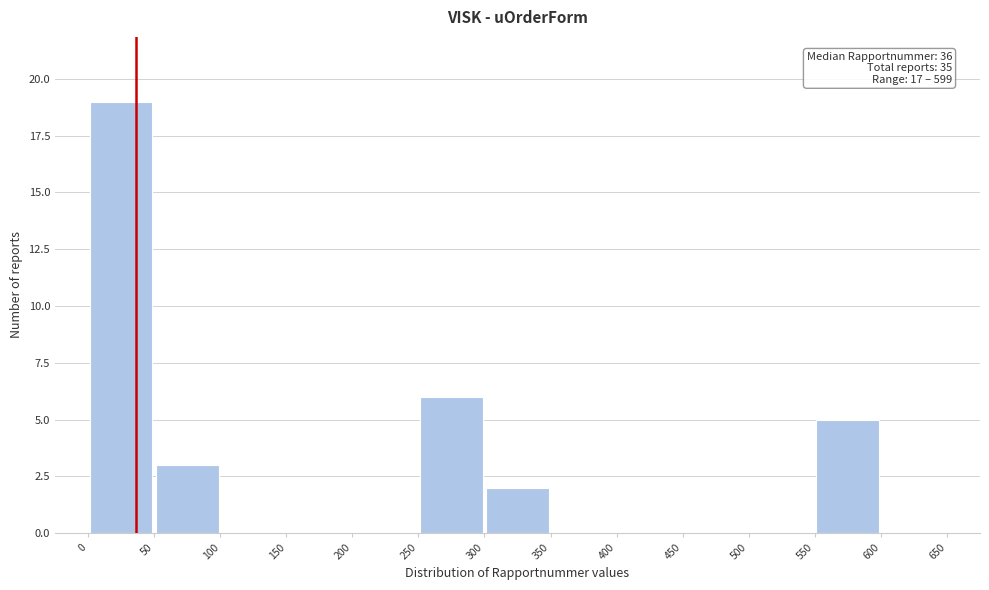

Over which range of the x-axis is the bar tallest?

0 to 50